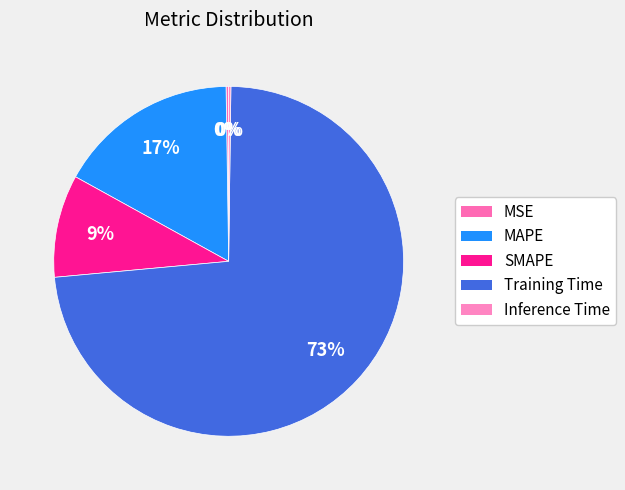

Rank the categories by value from highest to lowest.

Training Time, MAPE, SMAPE, MSE, Inference Time